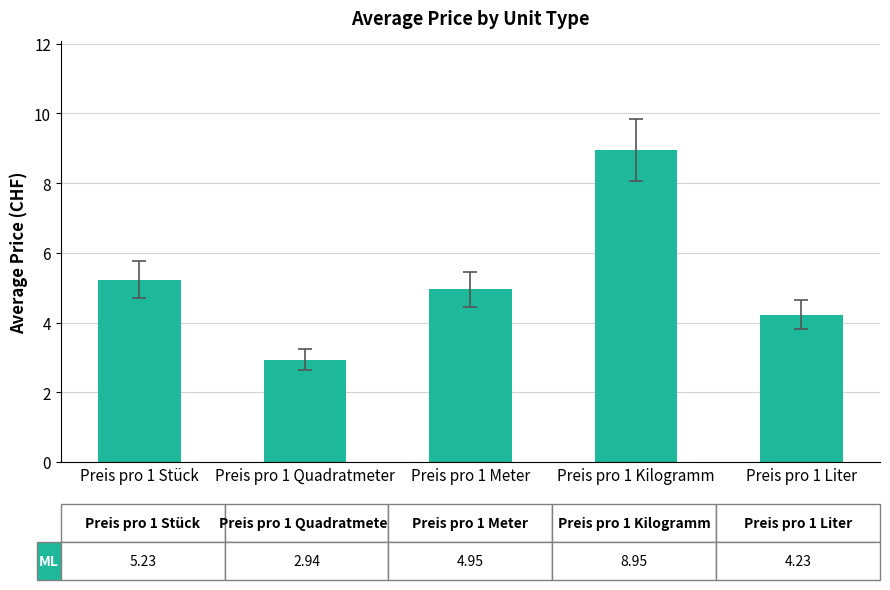

What is the label of the 4th bar from the right?

Preis pro 1 Quadratmeter